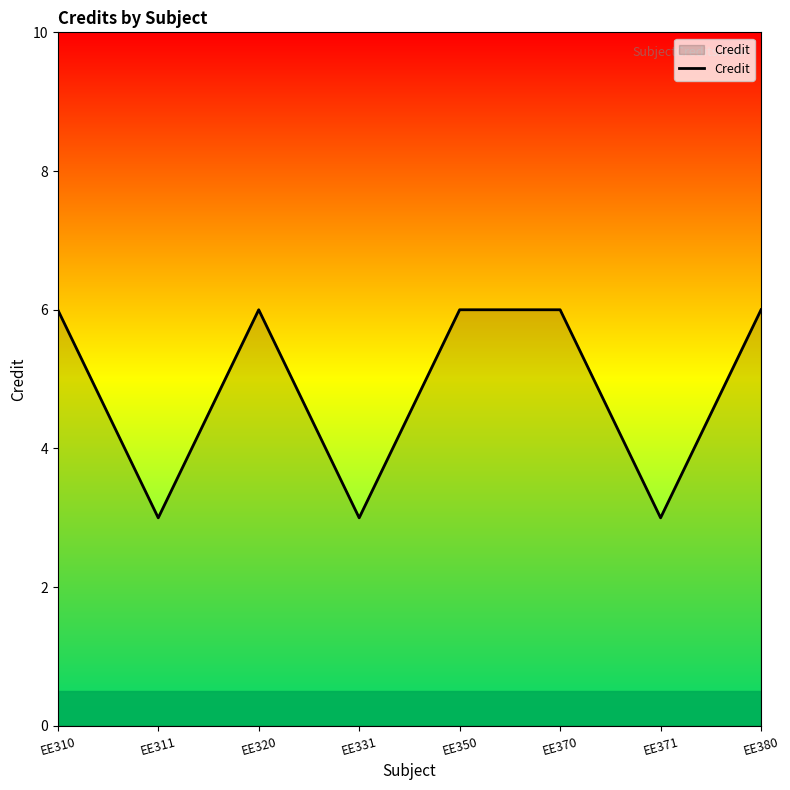

Between EE311 and EE310, which is larger?

EE310